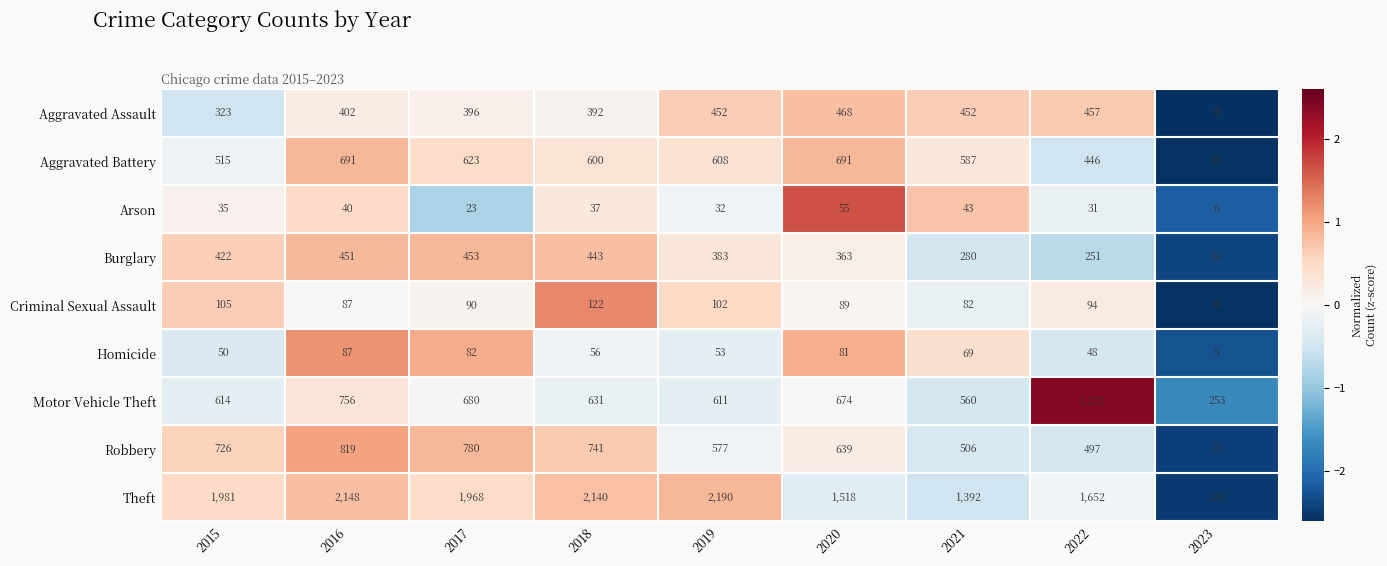

What is the difference between the Burglary values at 2019 and 2017?

70